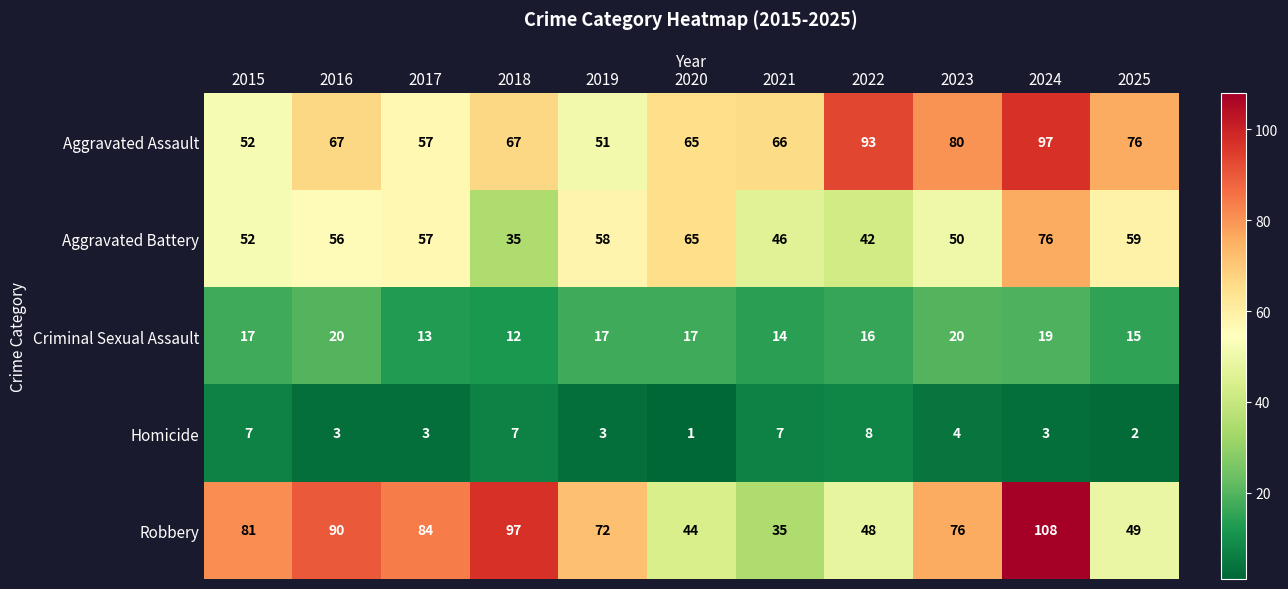

What is the sum of all Homicide values?

48